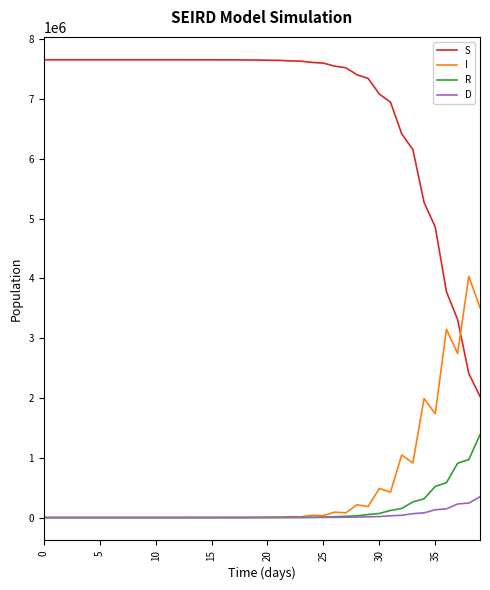

List the series in order of their peak value, lowest first.

D, R, I, S